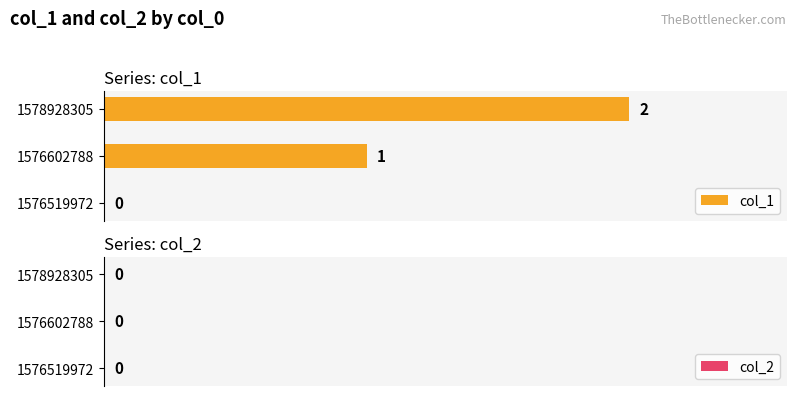

True or false: the data shows 1 at 1578928305.

False